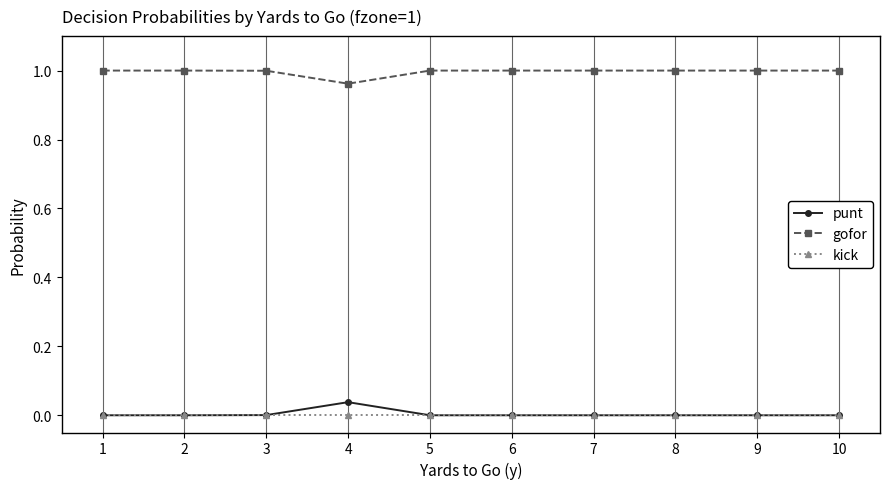

Does the chart display data point markers on the line(s)?

Yes